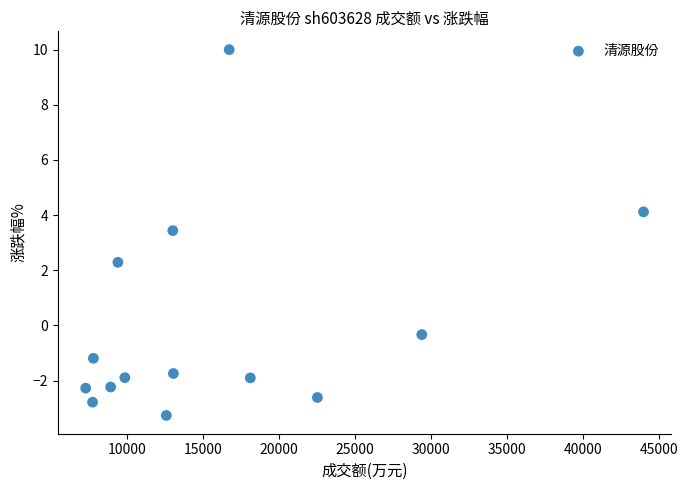

What Y value in the scatter plot is closest to 3?

3.4